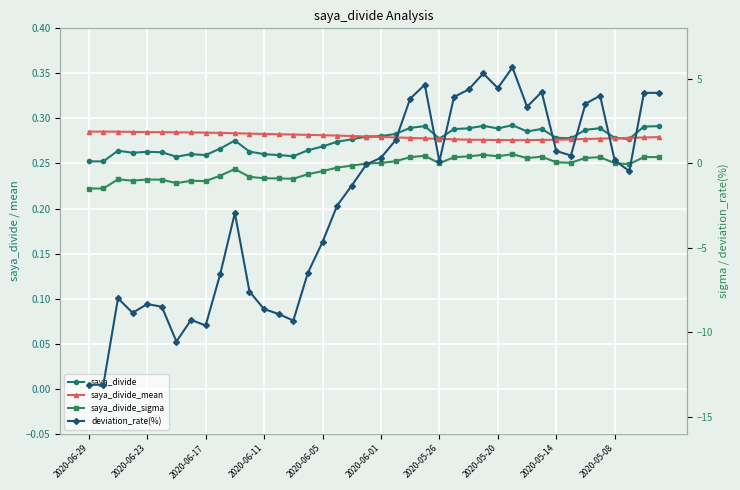

What are all the series names shown in the legend?

saya_divide, saya_divide_mean, saya_divide_sigma, deviation_rate(%)